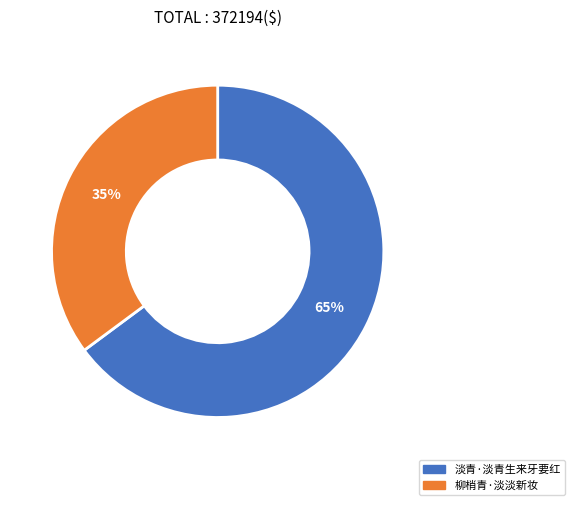

How many segments does this pie chart have?

2